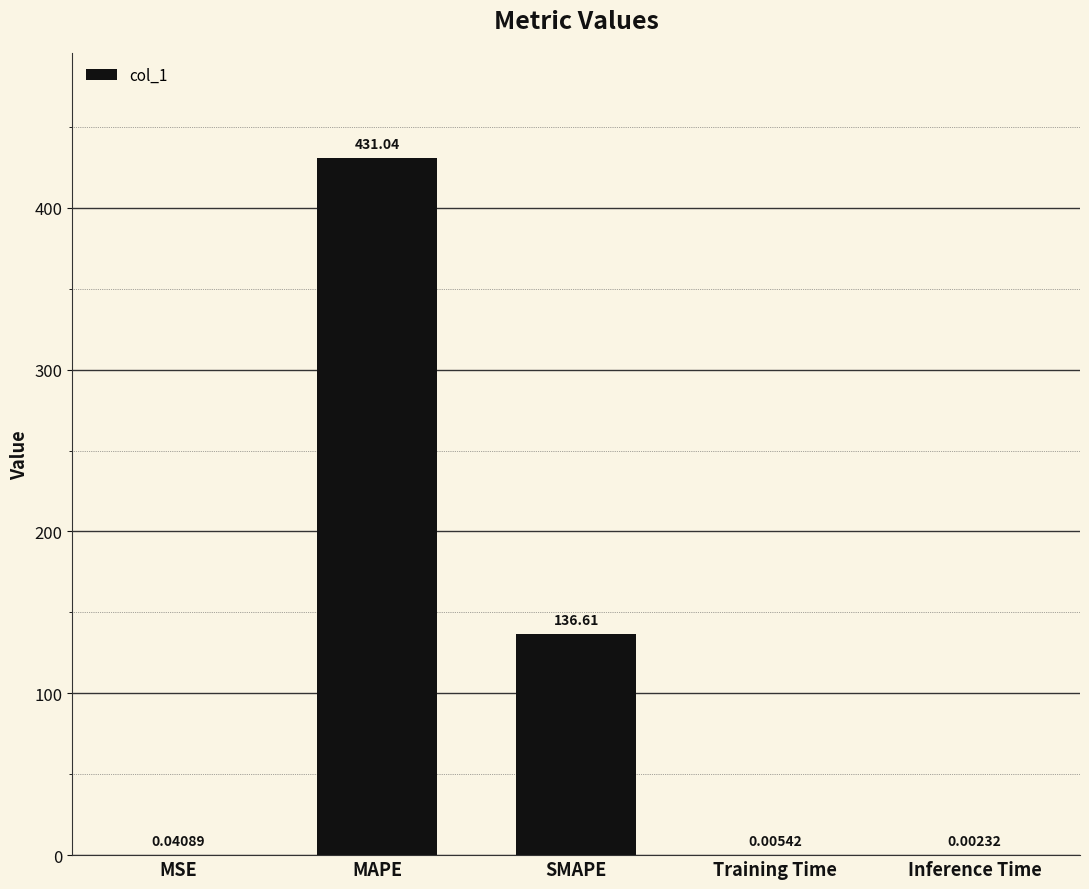

At which category does the chart reach its peak across all series?

MAPE